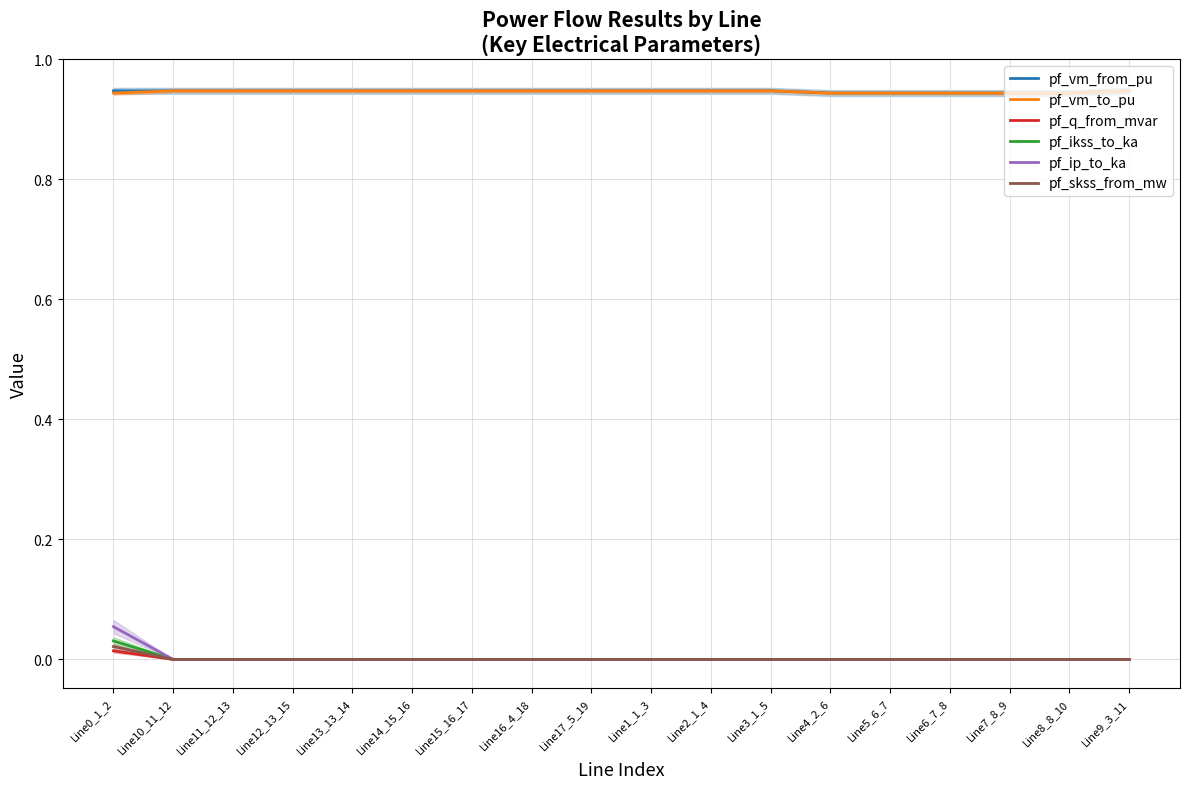

What is the label of the 6th point from the right?

Line4_2_6